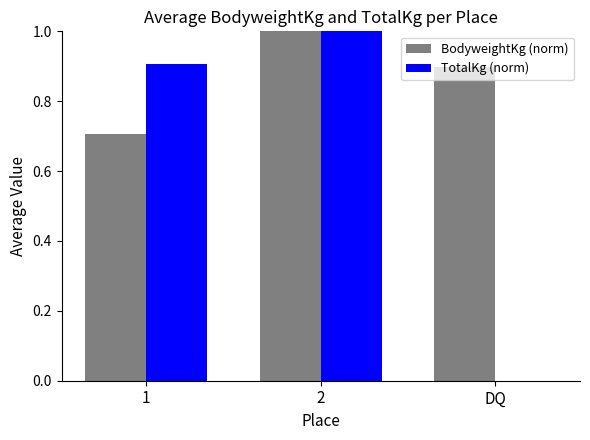

What is the sum of all BodyweightKg (norm) values?

2.6